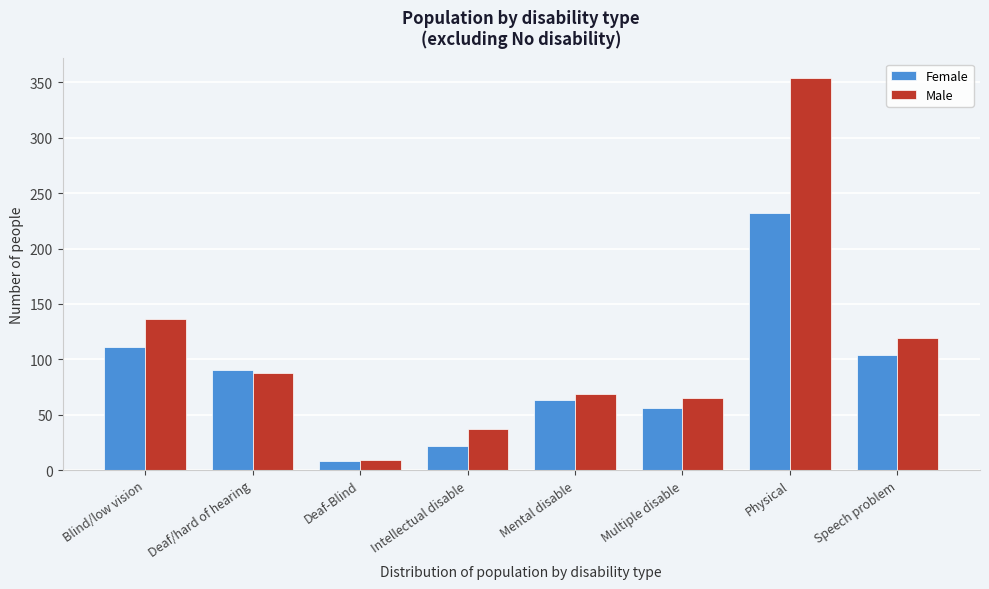

Reading left to right, what are all the values shown in this chart?

Female: 111	90	8	22	63	56	232	104
Male: 136	88	9	37	69	65	354	119